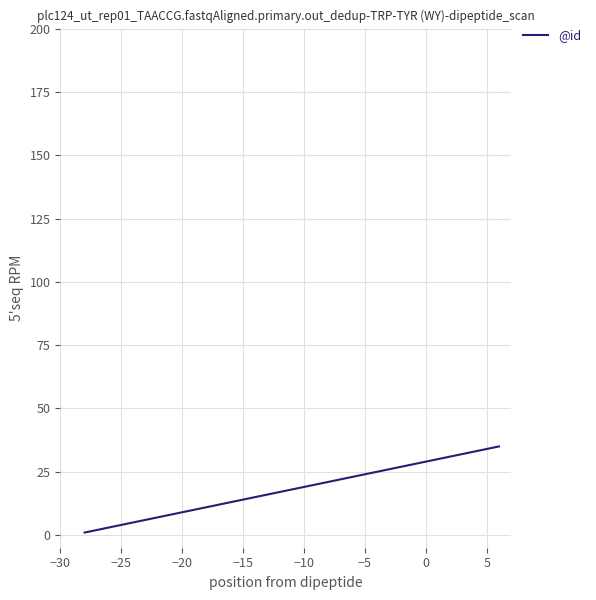

What is the greatest value displayed?

35